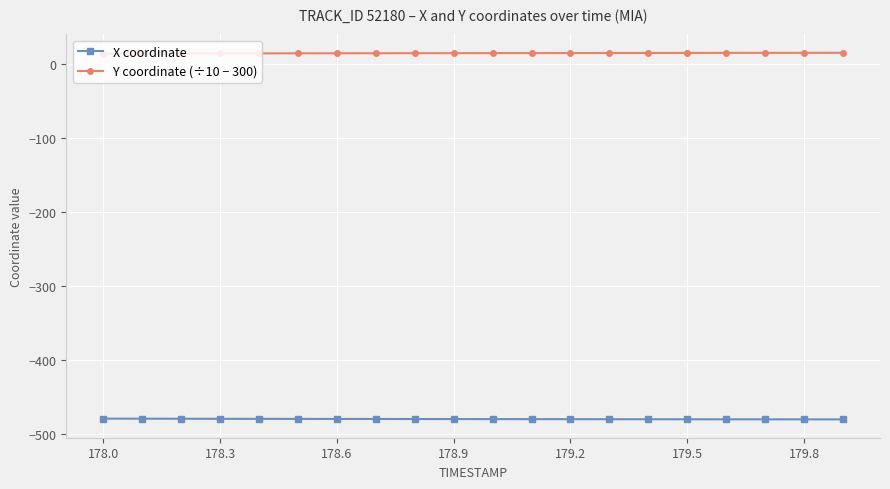

What is the minimum value shown in the chart?

-480.7